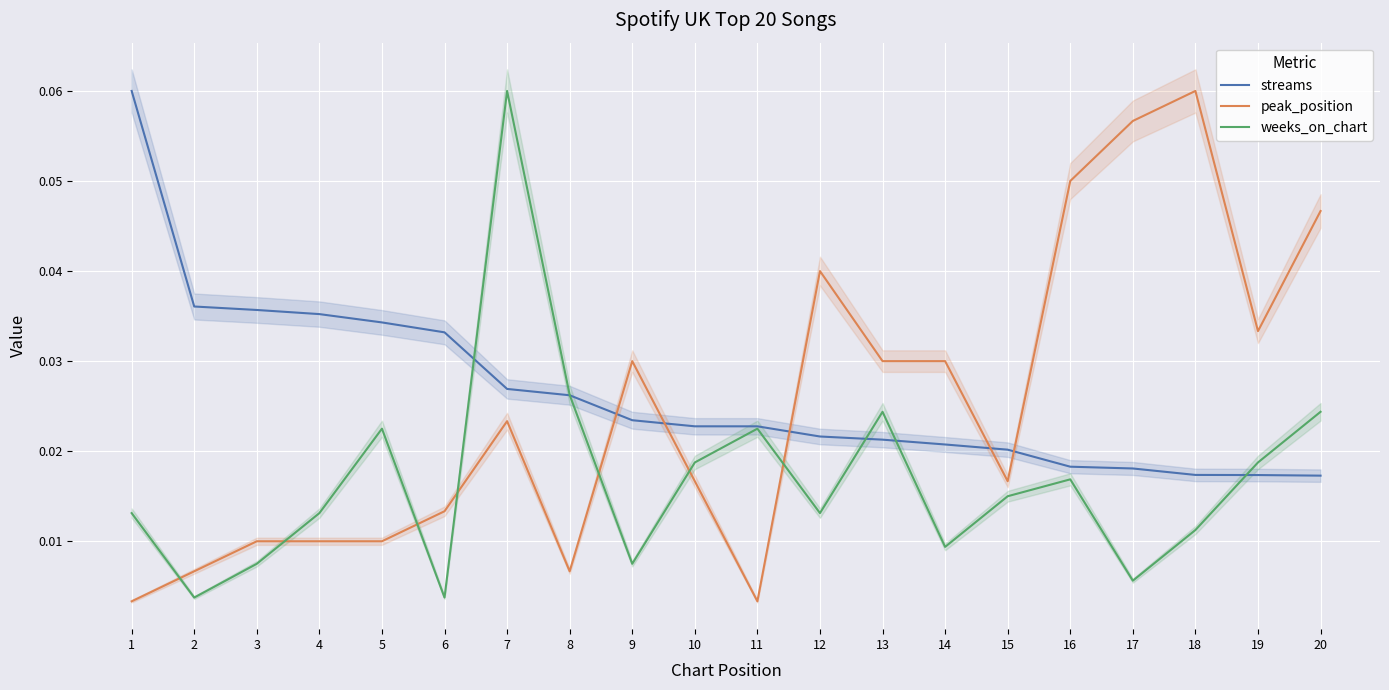

At which label does weeks_on_chart reach its peak?

7